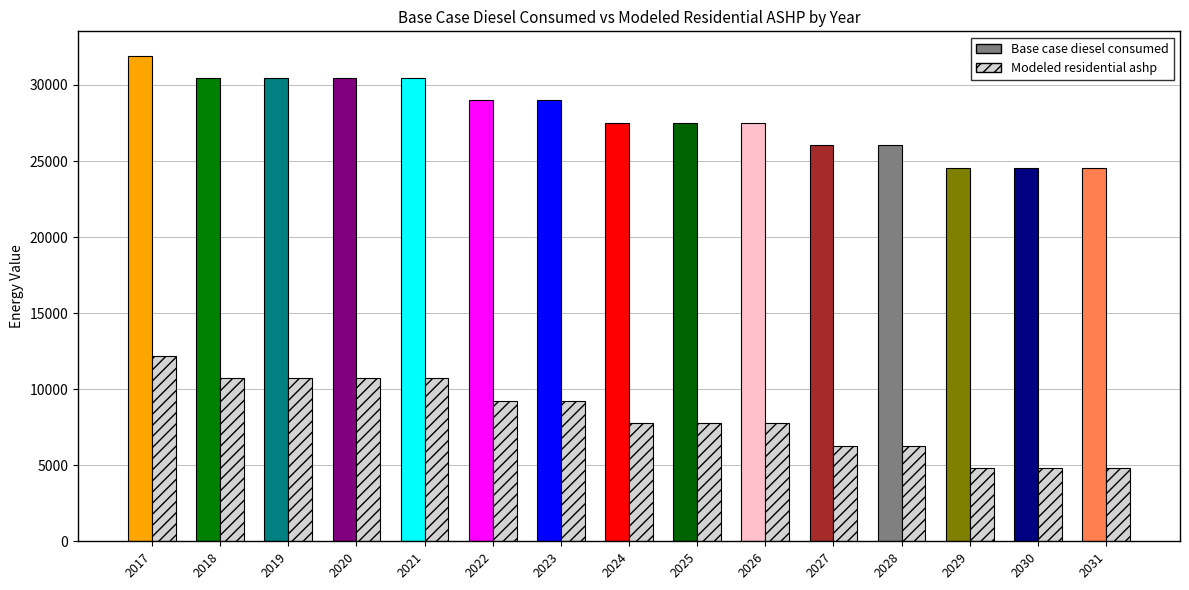

What is the maximum value for Base case diesel consumed?

31930.1